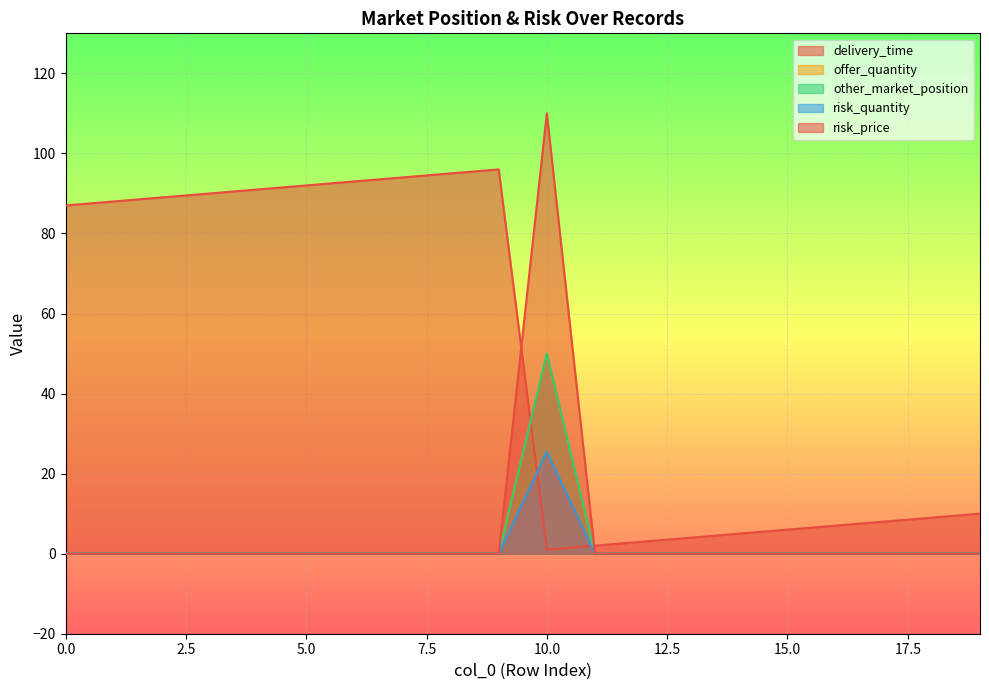

The risk_price series shows 0.0 at 12. True or false?

True